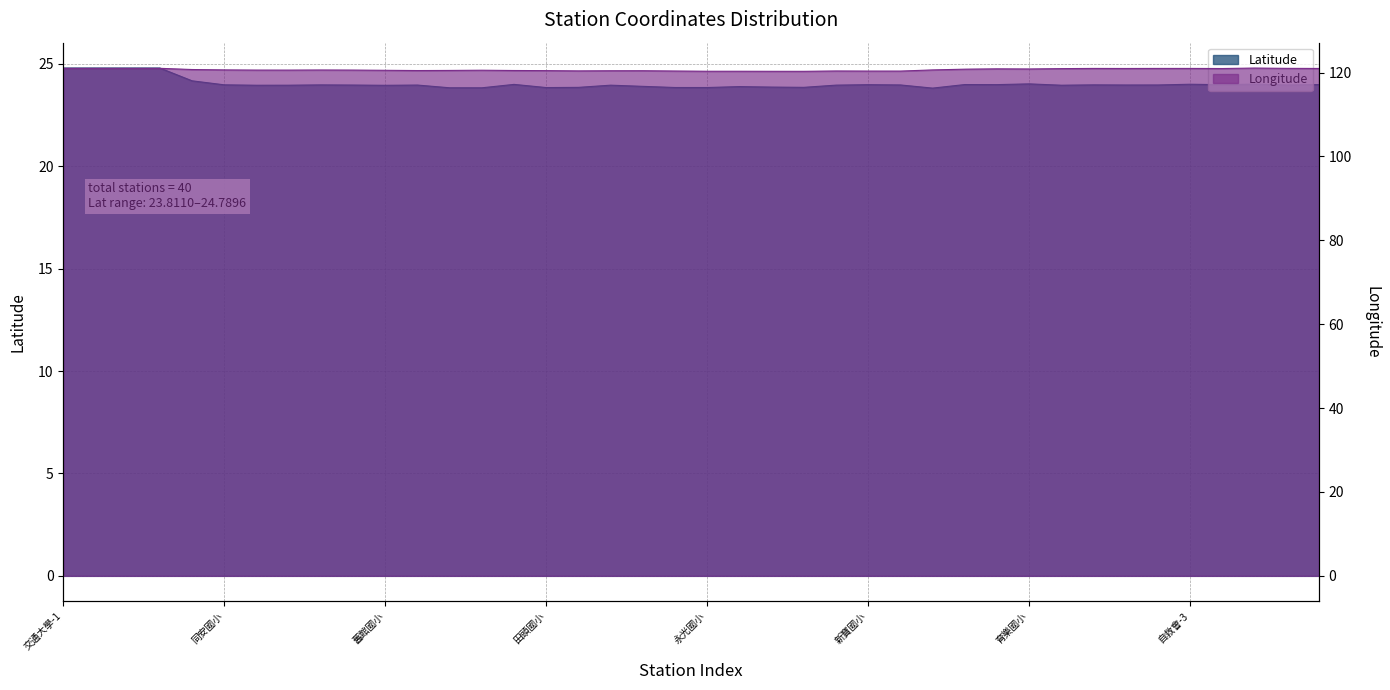

Where is Latitude nearest to the value 24?

自救會-3